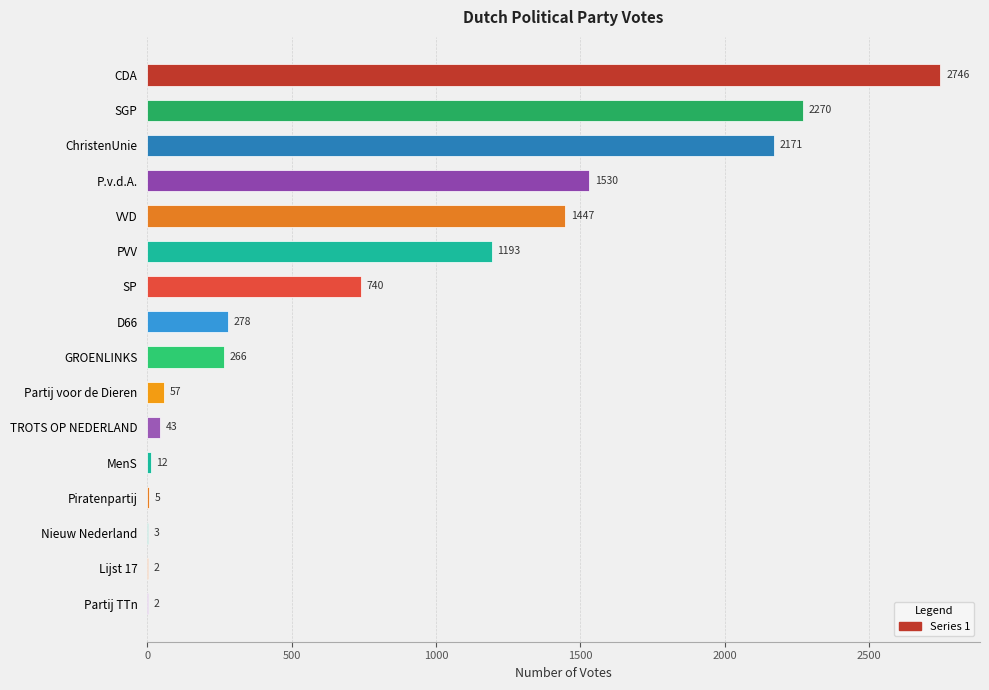

At which category does the chart reach its peak across all series?

CDA